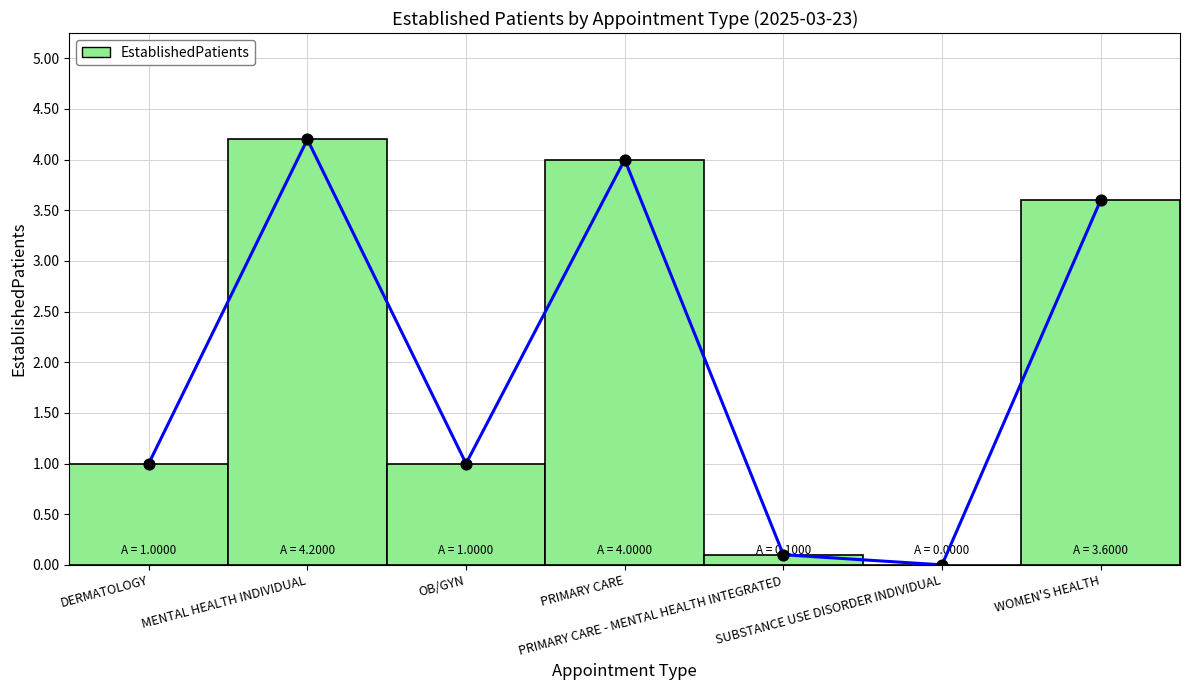

Which has a higher value, MENTAL HEALTH INDIVIDUAL or WOMEN'S HEALTH?

MENTAL HEALTH INDIVIDUAL